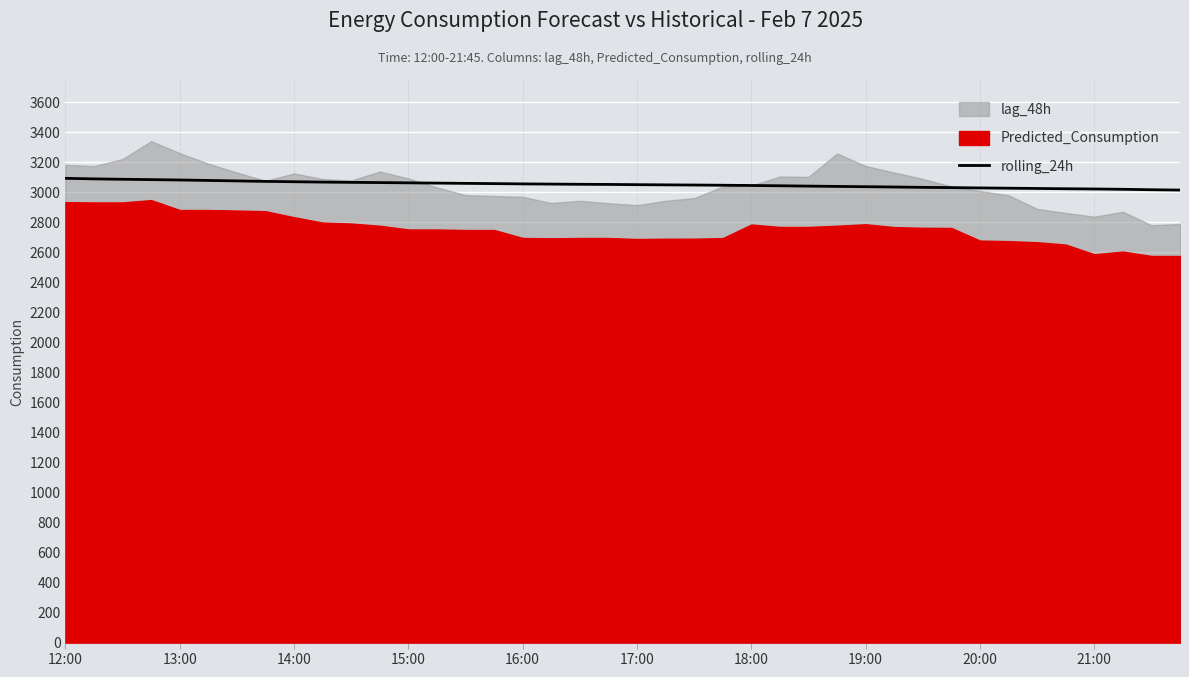

The rolling_24h series shows 3050.2 at 17:00. True or false?

True